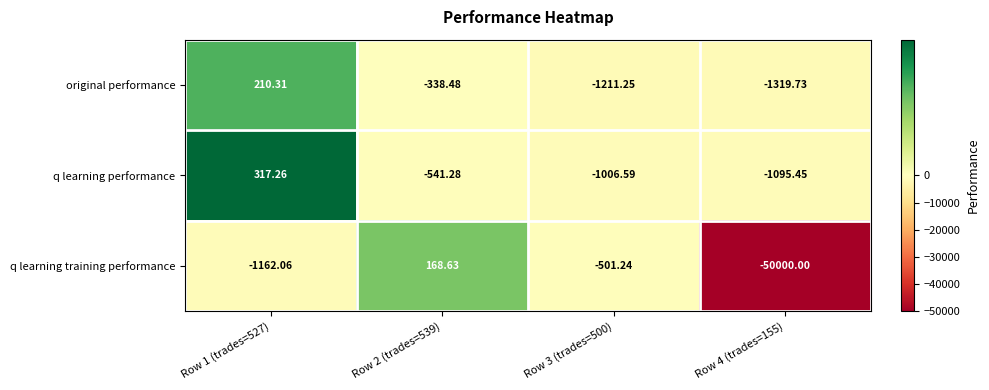

Which series has the largest range (max minus min)?

q learning training performance